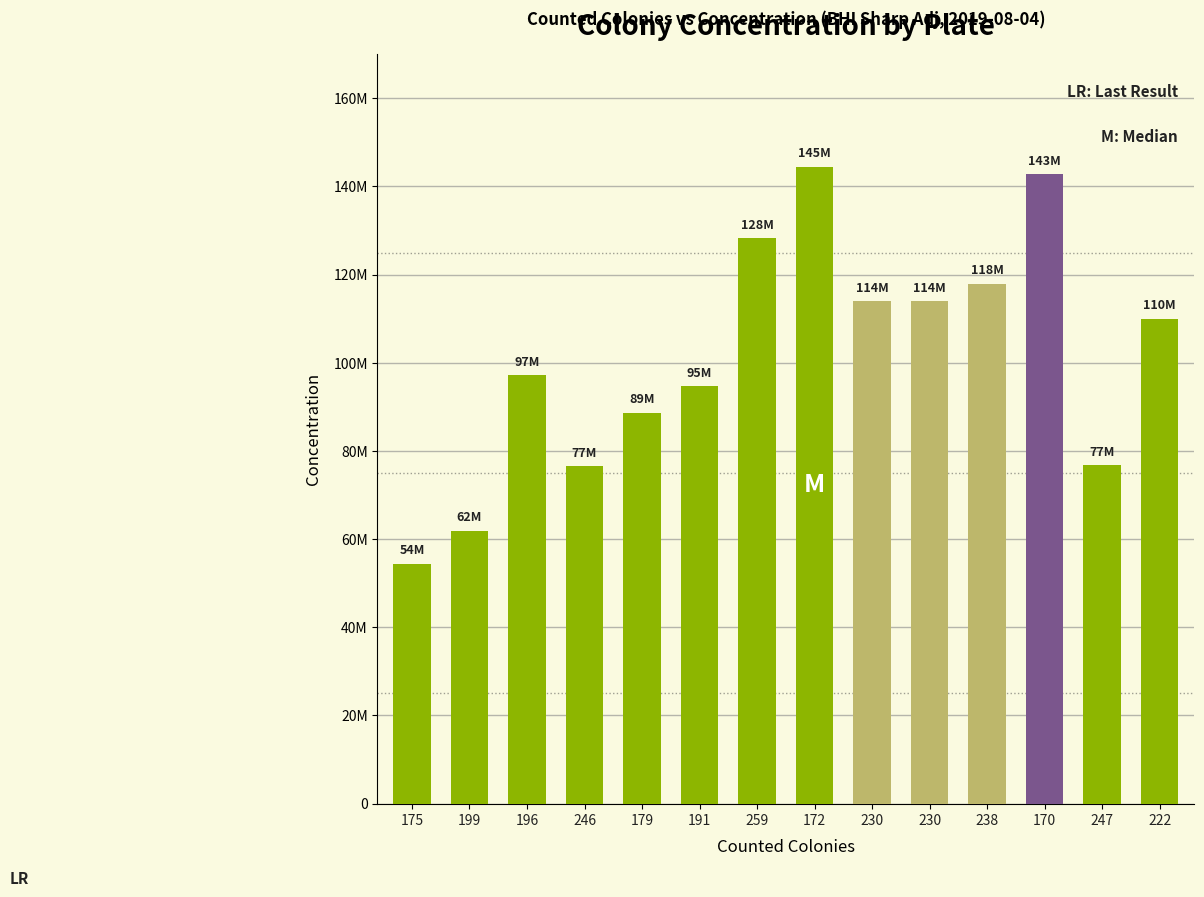

True or false: the data shows 115825466 at 179.

False